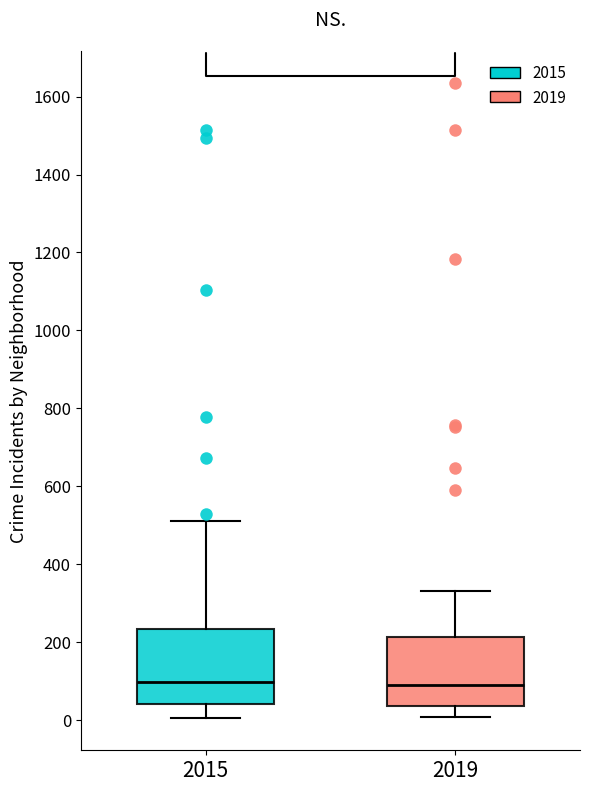

Reading left to right, transcribe this box plot: for each box, give where its median line is, the range the box spans, and where its two whiskers end, as read against the y-axis. The values are not printed on the chart, so give them approximately, as read against the axis.

2015: median 100, box 40 to 240, whiskers 0 to 520
2019: median 80, box 40 to 220, whiskers 0 to 340